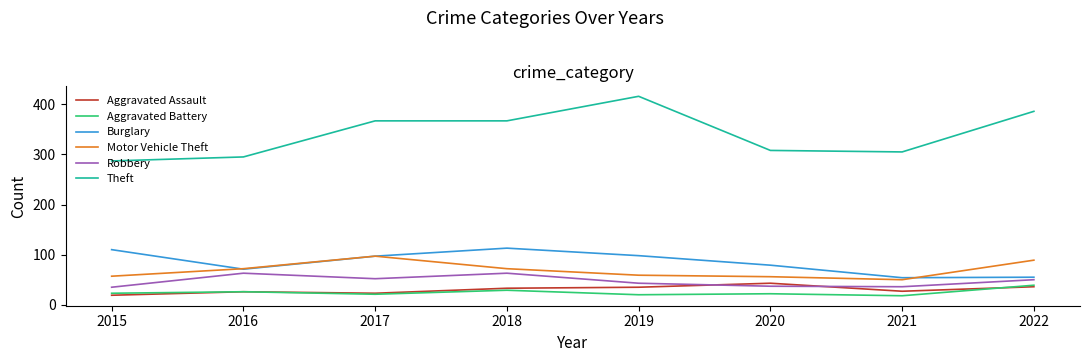

The value of Robbery at 2018 is 63. True or false?

True